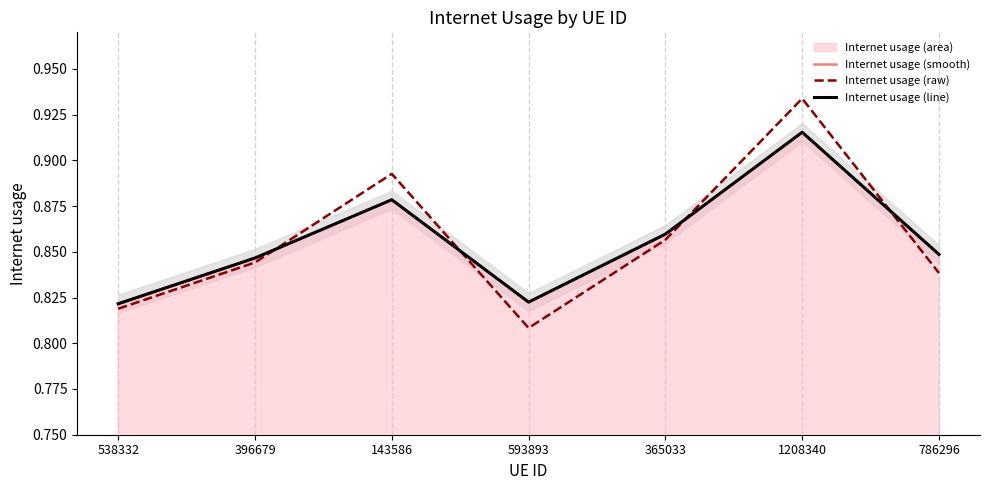

Reading left to right, extract all data points from this chart.

Internet usage (smooth): 538332=0.8	396679=0.8	143586=0.9	593893=0.8	365033=0.9	1208340=0.9	786296=0.8
Internet usage (raw): 538332=0.8	396679=0.8	143586=0.9	593893=0.8	365033=0.9	1208340=0.9	786296=0.8
Internet usage (line): 538332=0.8	396679=0.8	143586=0.9	593893=0.8	365033=0.9	1208340=0.9	786296=0.8